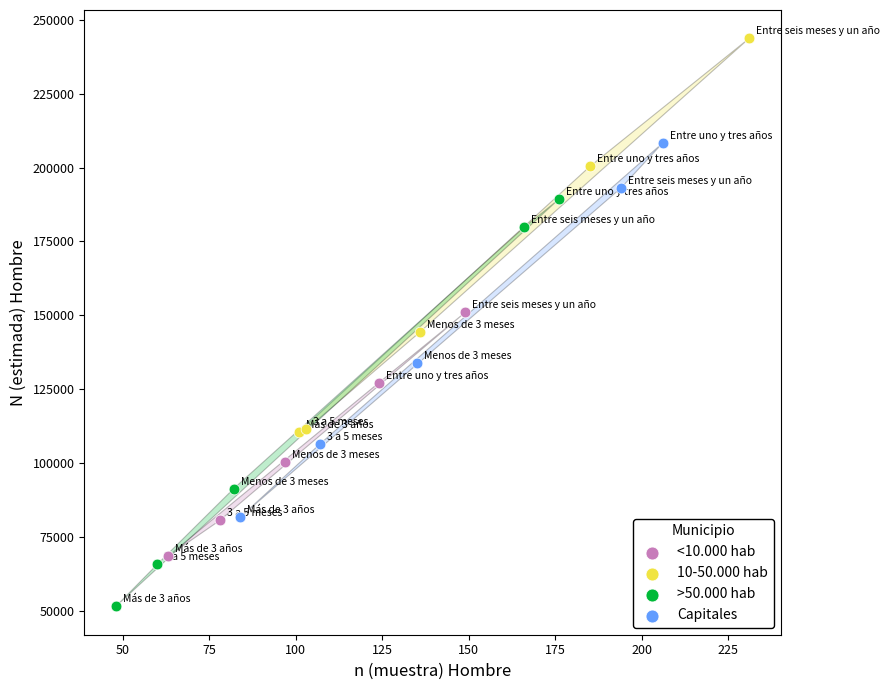

Which series reaches the minimum Y coordinate?

>50.000 hab